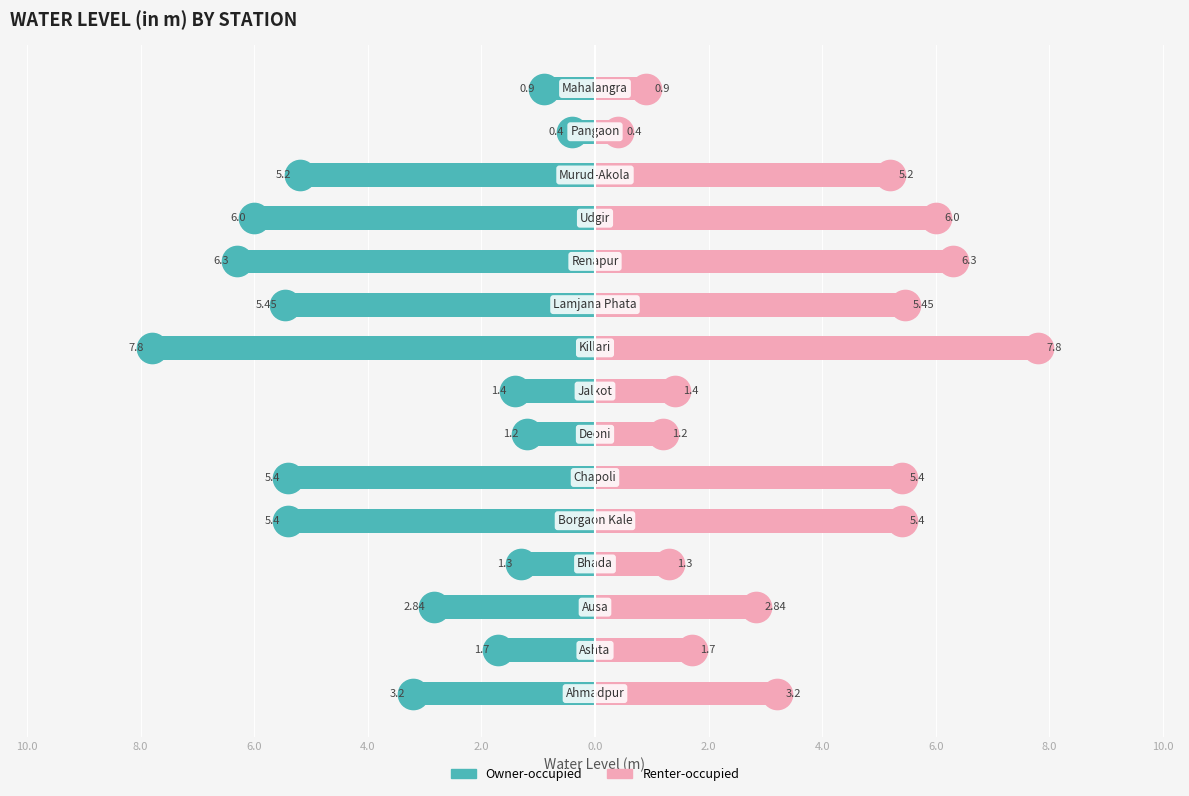

Count the number of data series in this chart.

2